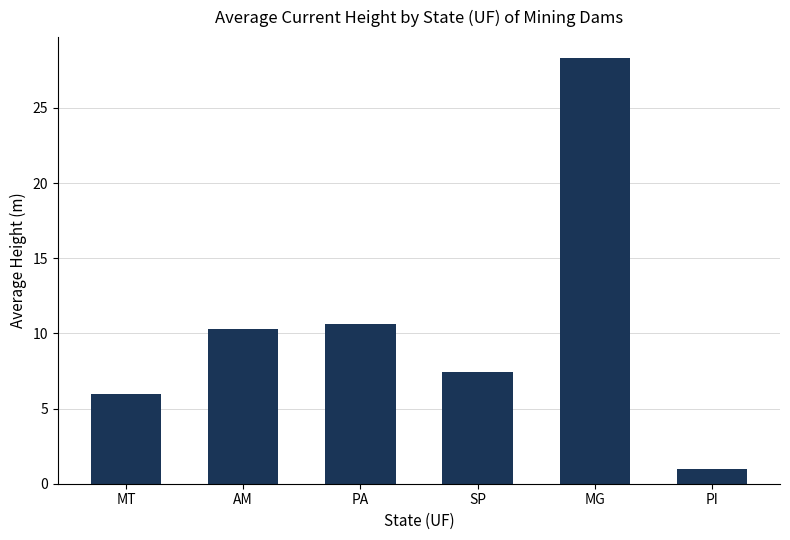

Reading right to left, list all the values displayed in this chart.

1.0	28.3	7.4	10.6	10.3	6.0